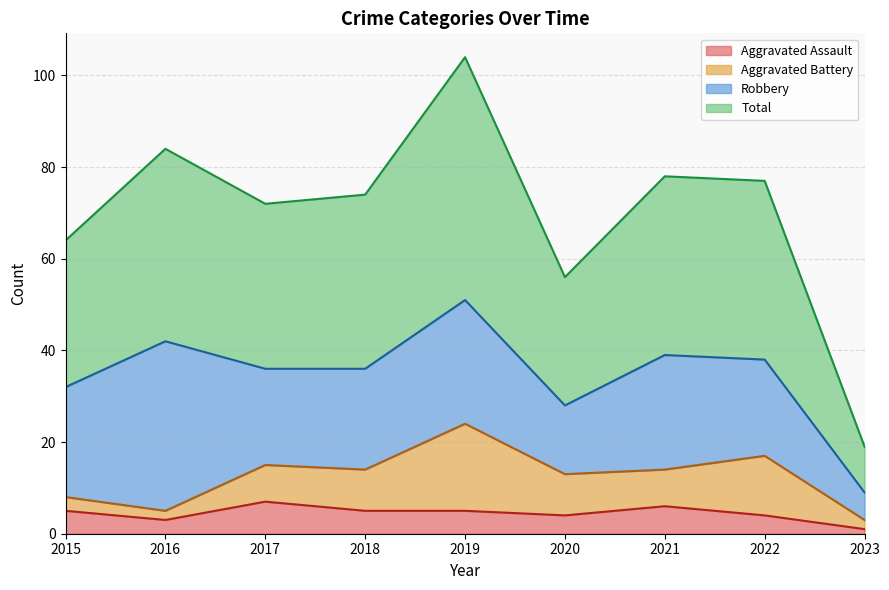

How many data points in Aggravated Assault are above 5?

2